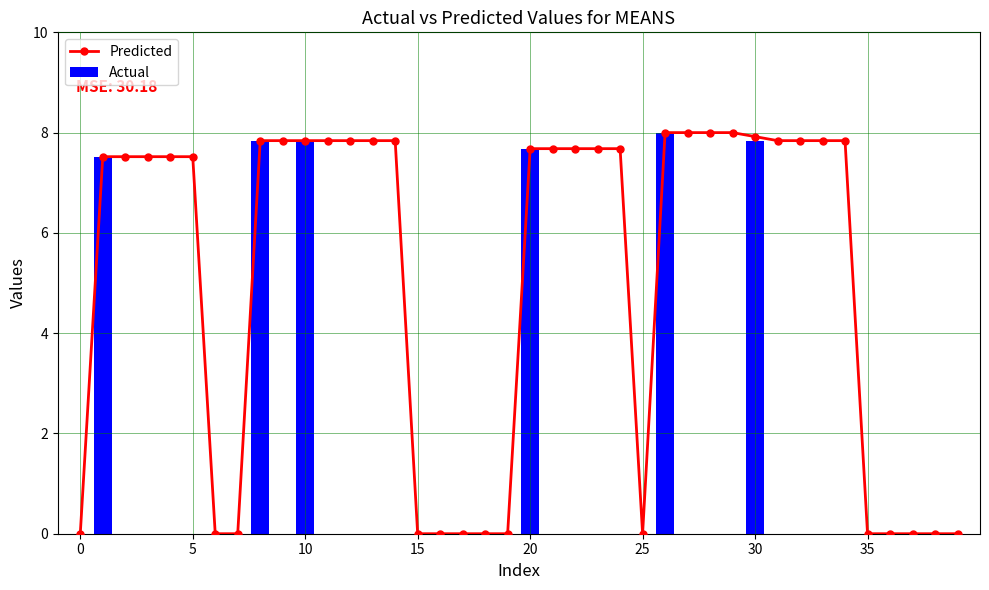

What is the sum of all Predicted values?

202.2